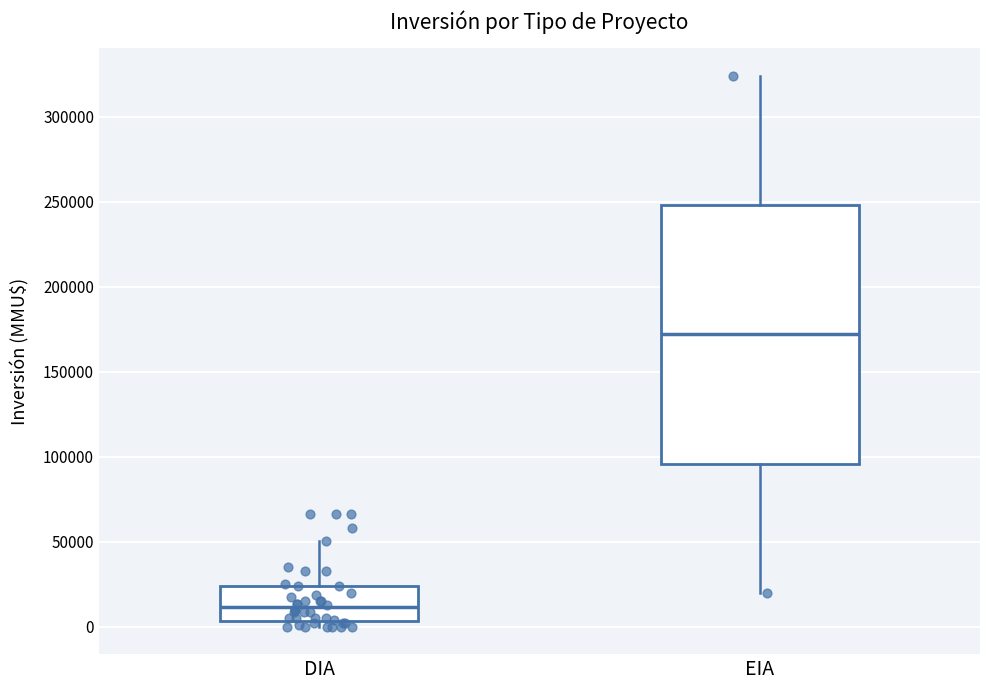

Comparing the boxes themselves (not the whiskers), which one is the tallest?

EIA